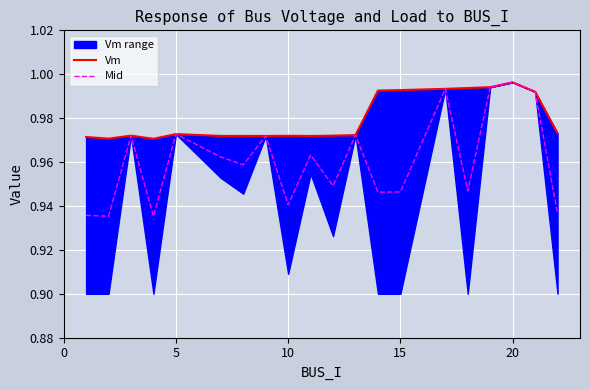

How many lines are shown in the chart?

2